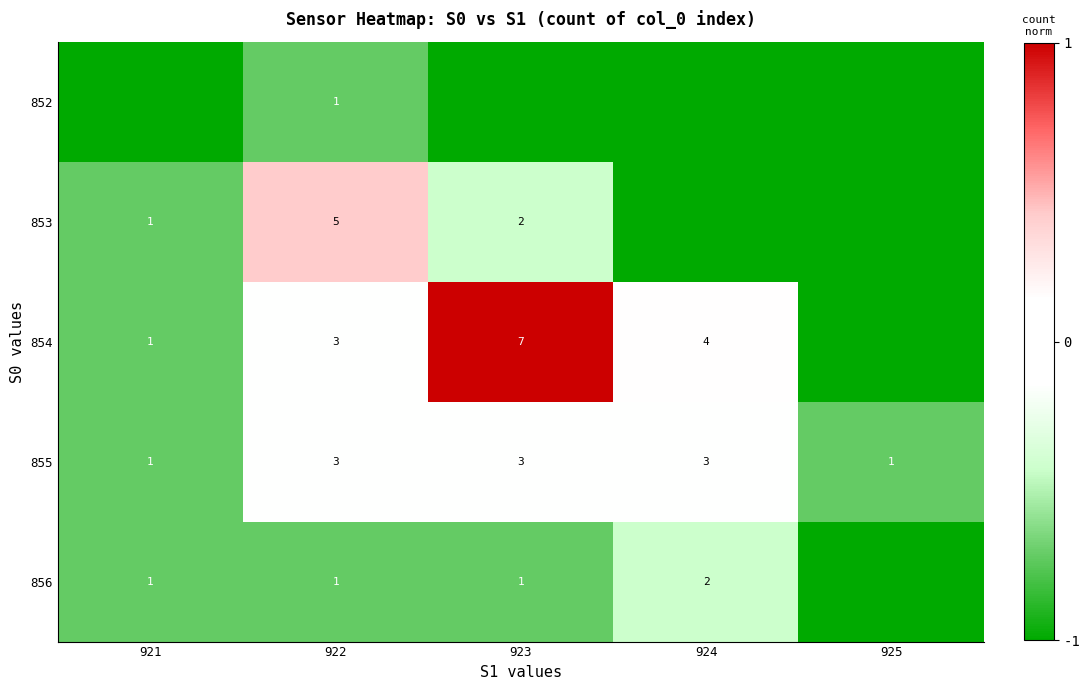

At which category does the chart reach its minimum across all series?

921